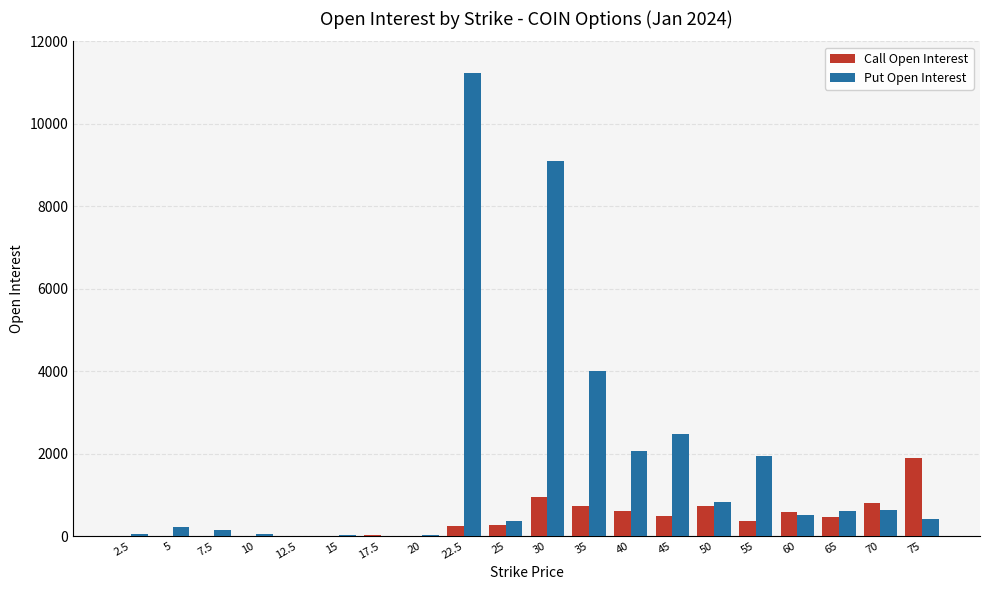

Are the bars horizontal?

No